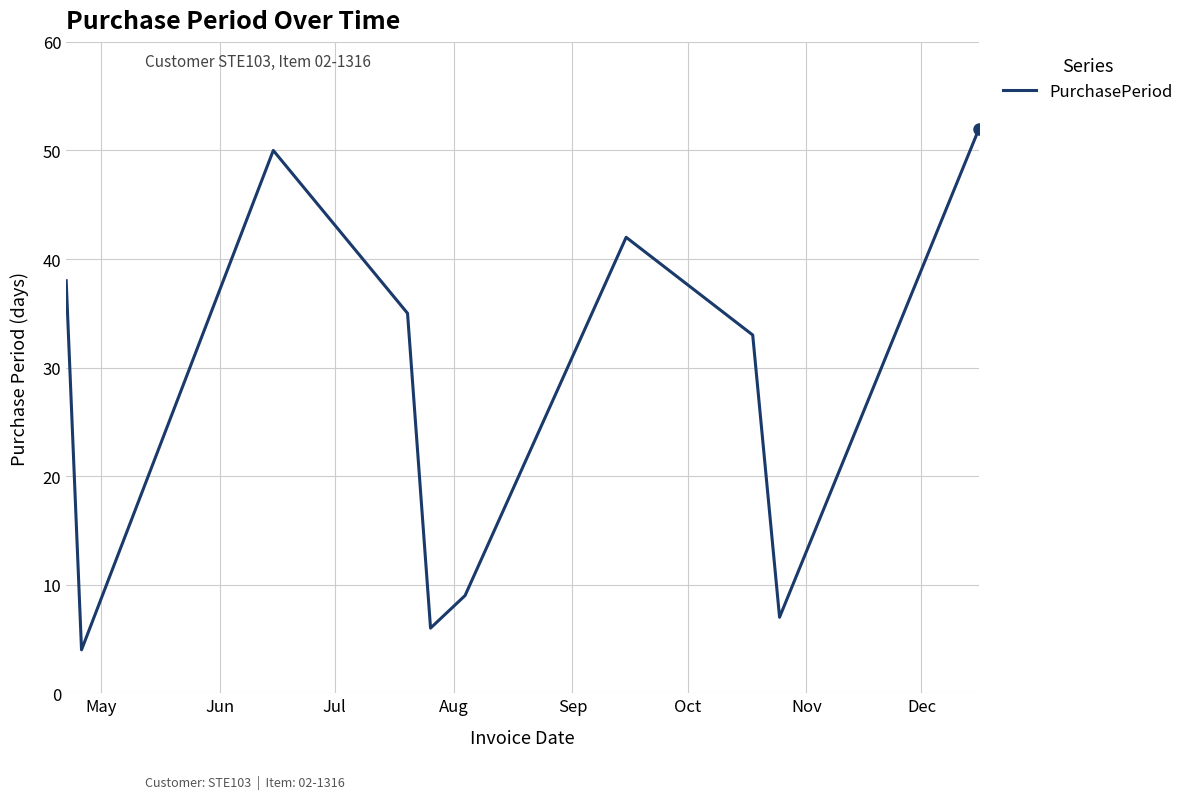

What is the greatest value displayed?

52